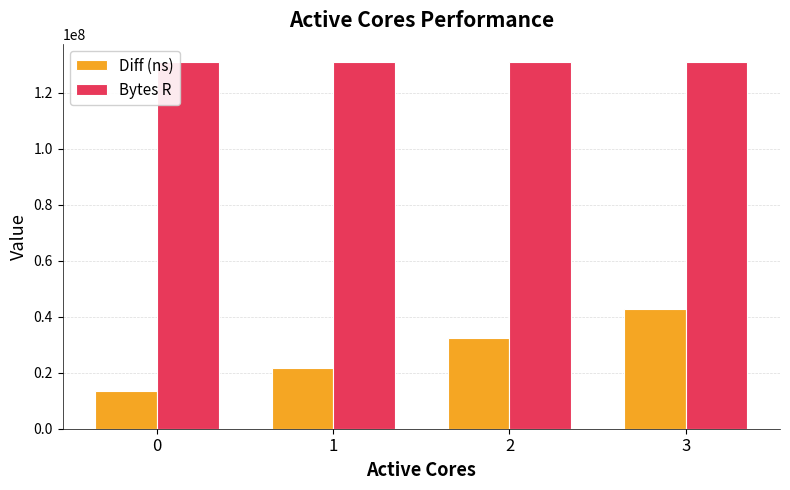

Reading left to right, extract all data points from this chart.

Diff (ns): 0=13427431	1=21734432	2=32456163	3=42916368
Bytes R: 0=131072000	1=131072000	2=131072000	3=131072000